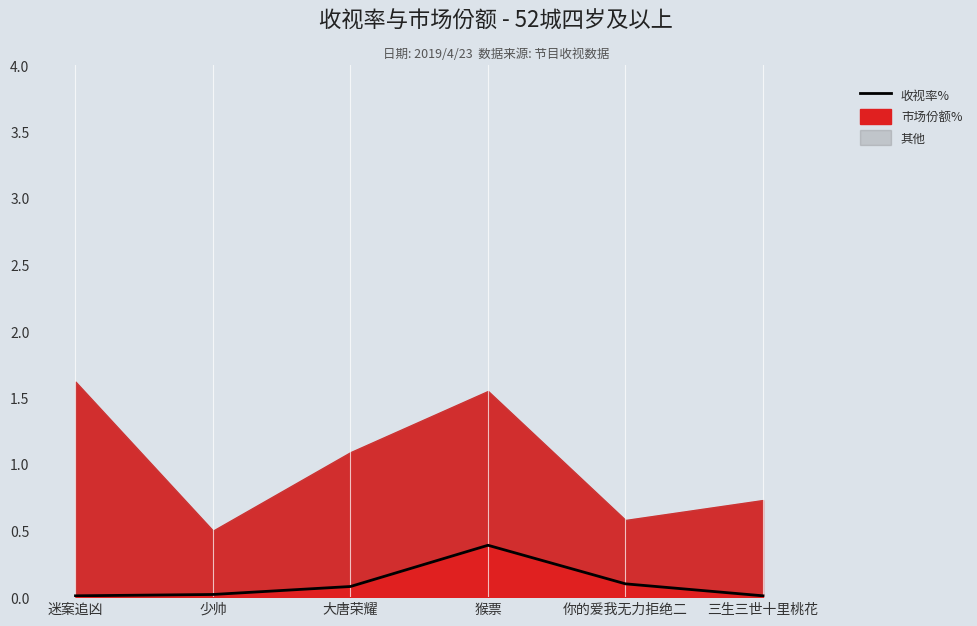

The value at 猴票 is 0.5. True or false?

False